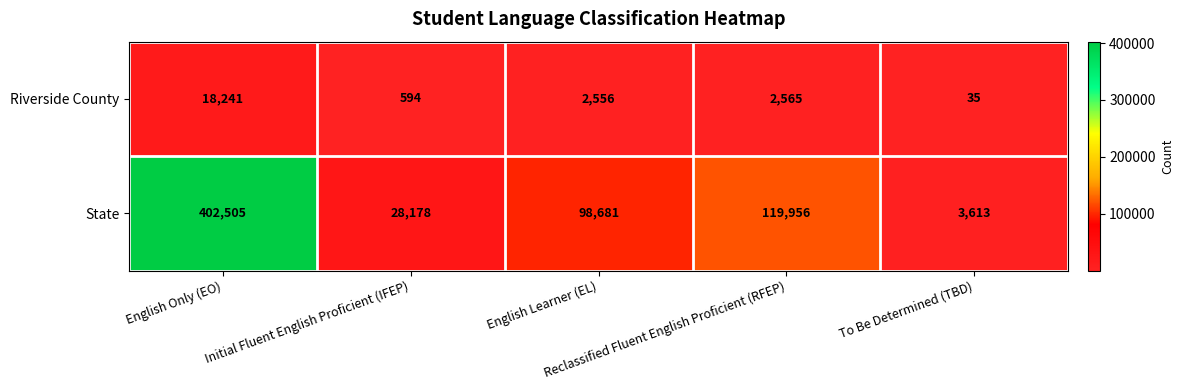

Rank the series by their maximum value, from highest to lowest.

State, Riverside County